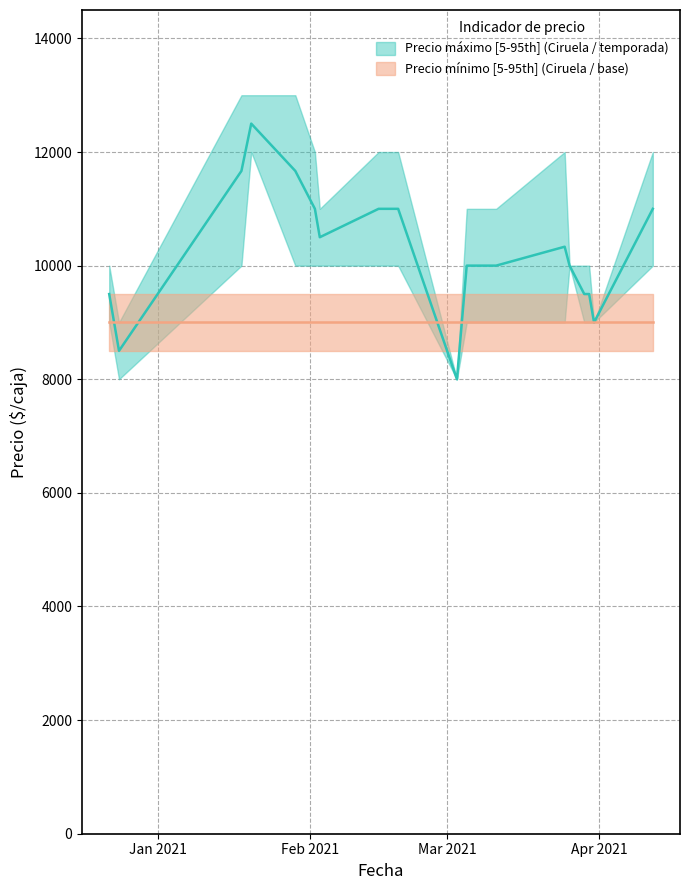

What is the difference between the maximum and minimum values in the Precio promedio ponderado series?

4500